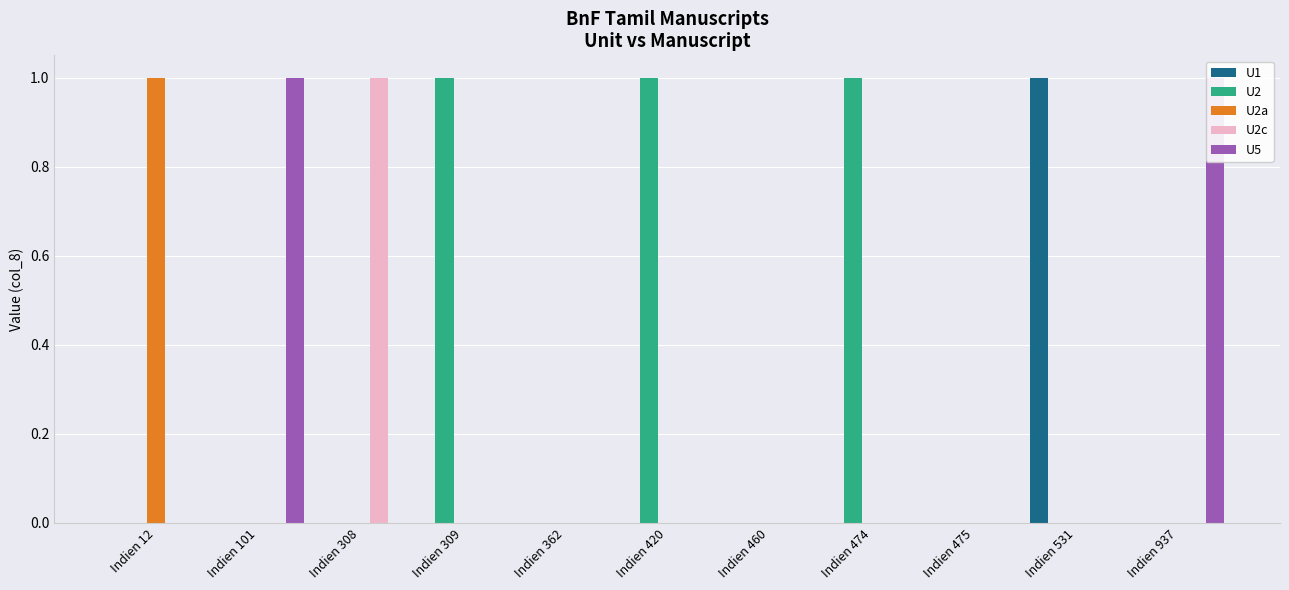

Where is U2a nearest to the value 0?

Indien 101